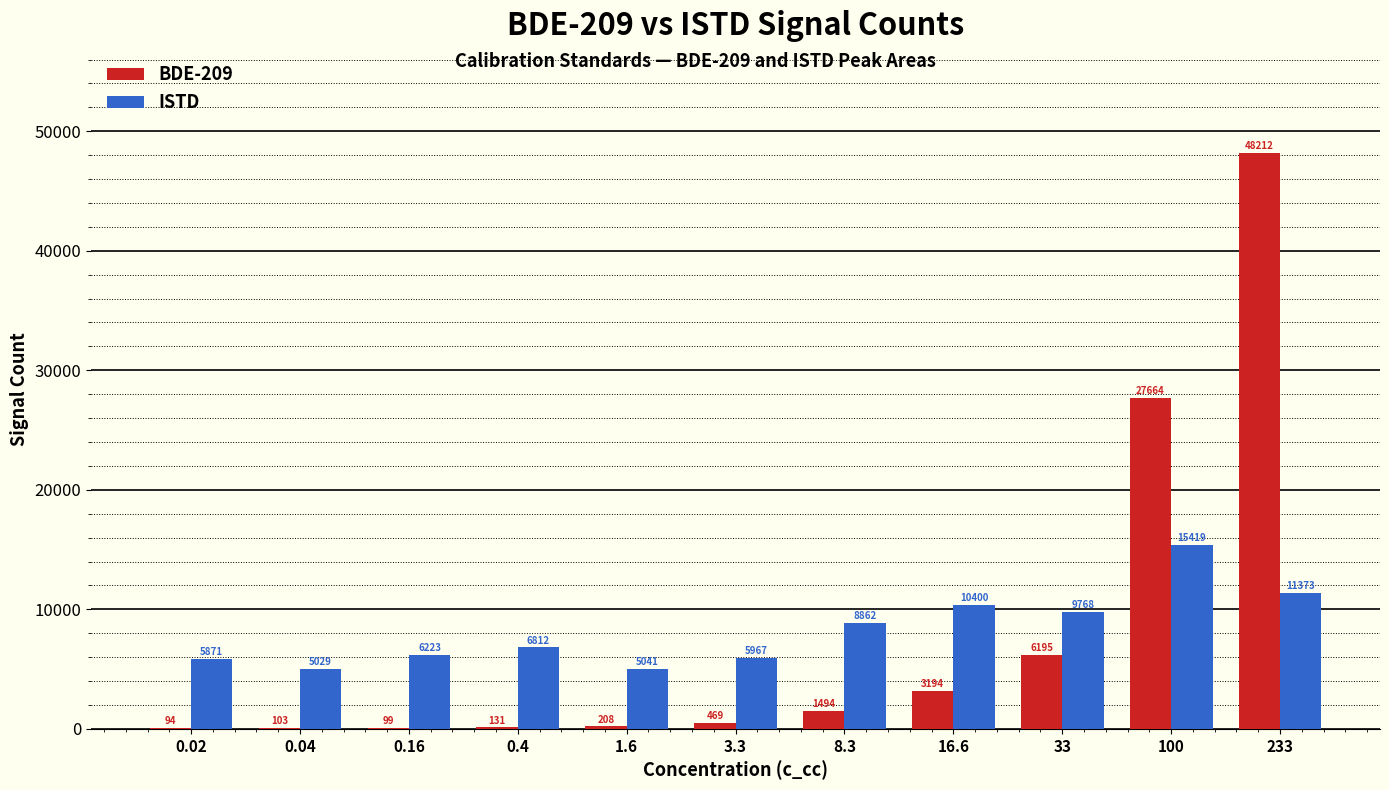

What is the sum of all ISTD values?

90765